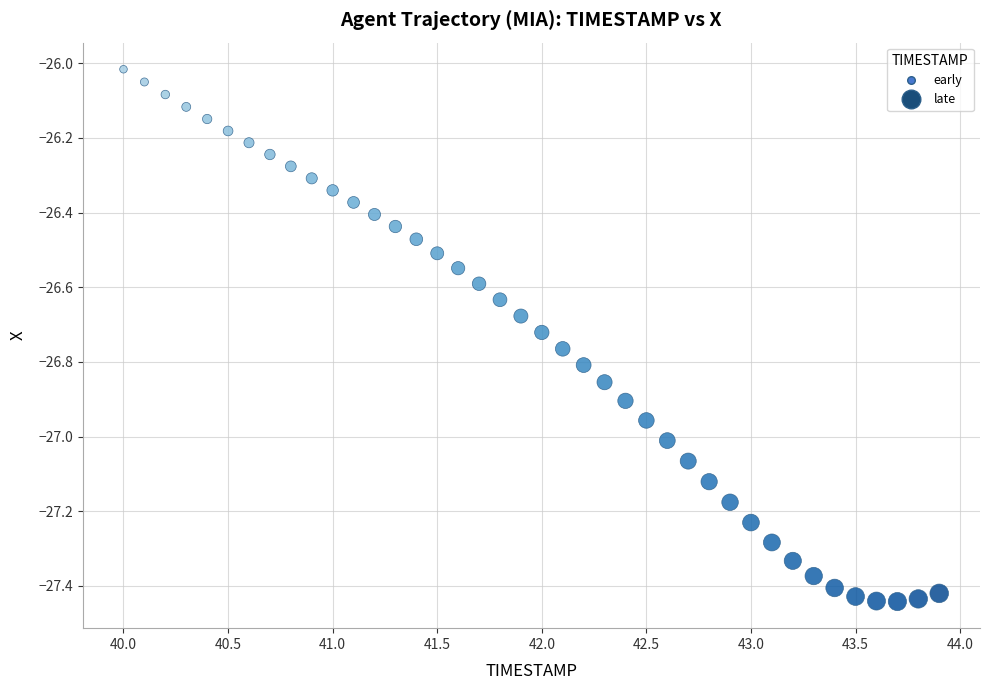

What is the range of X values (max minus min)?

3.9